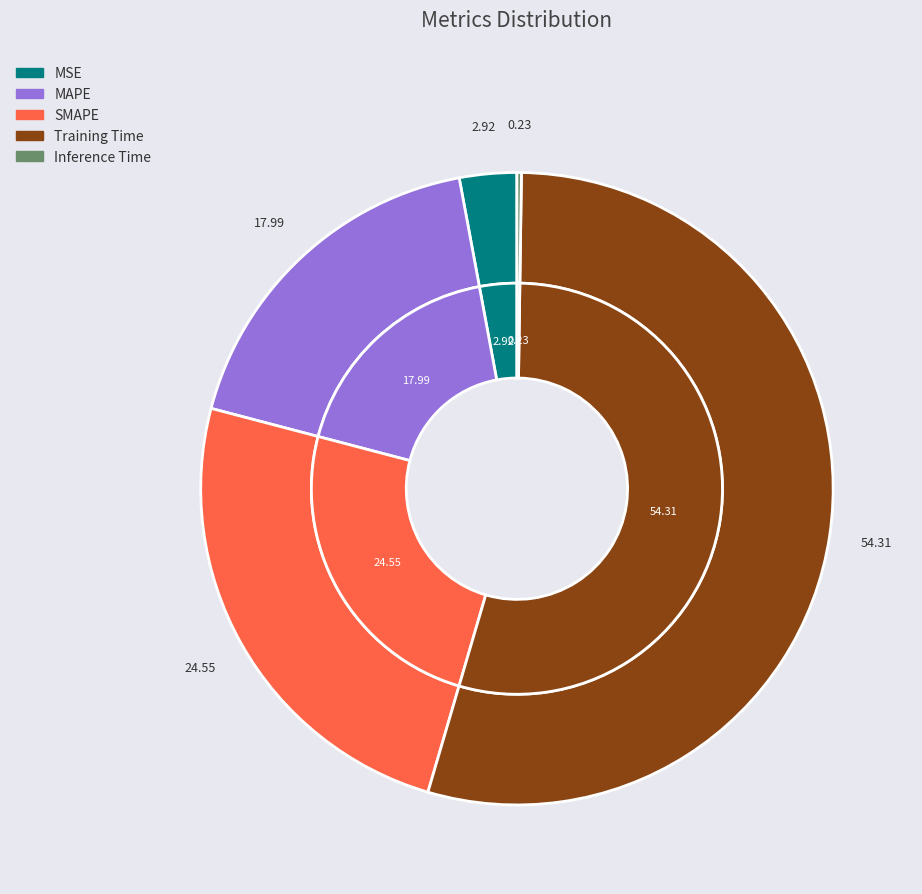

Is it true that SMAPE is 25% of the pie?

True